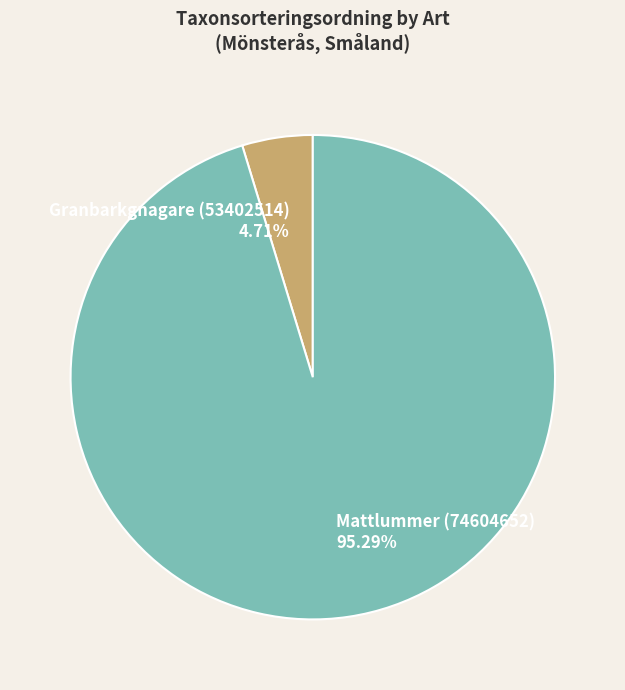

Is Mattlummer (74604652) the majority of the pie?

Yes